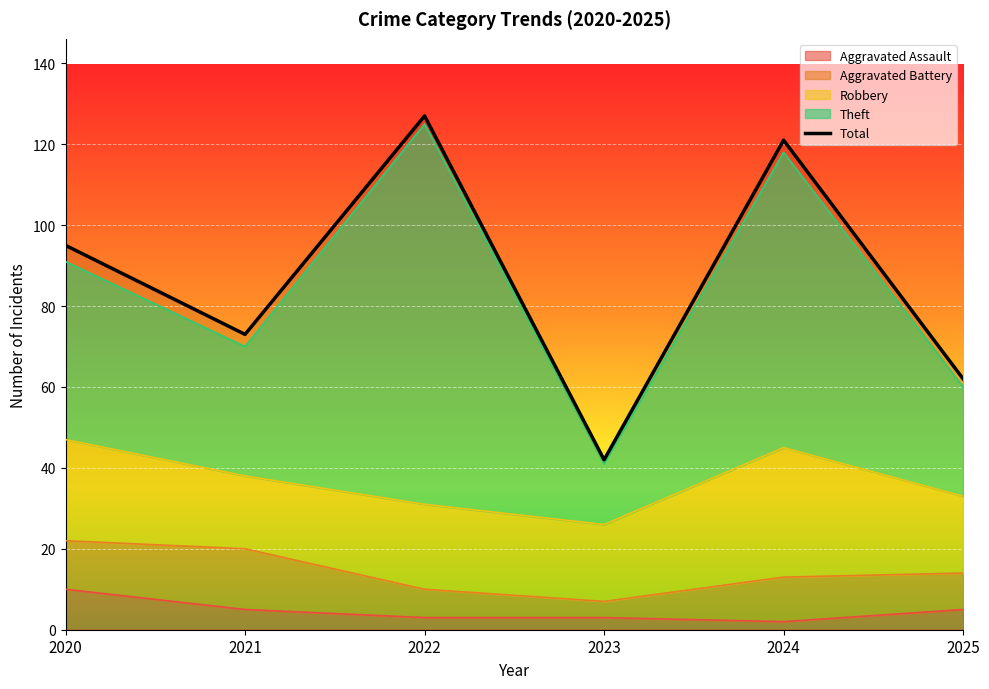

What is the minimum value shown in the chart?

42